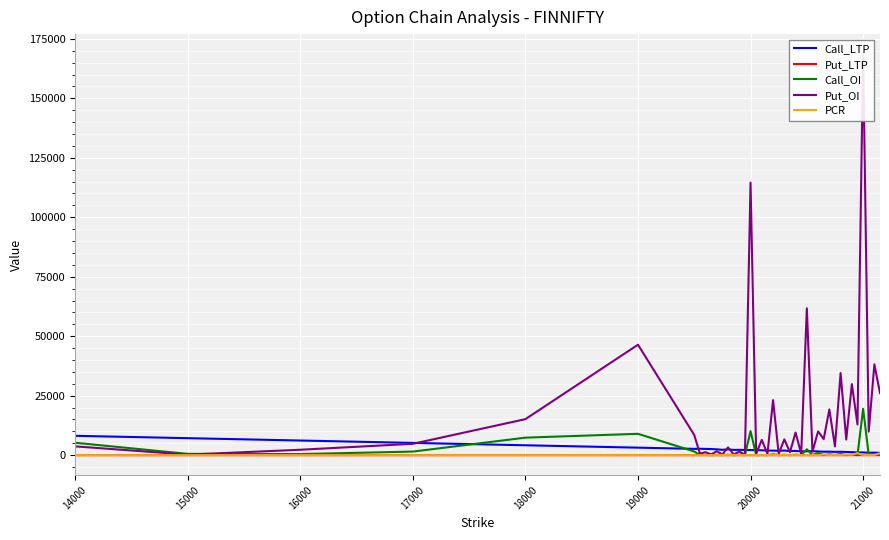

True or false: PCR and Put_OI intersect in this chart.

False